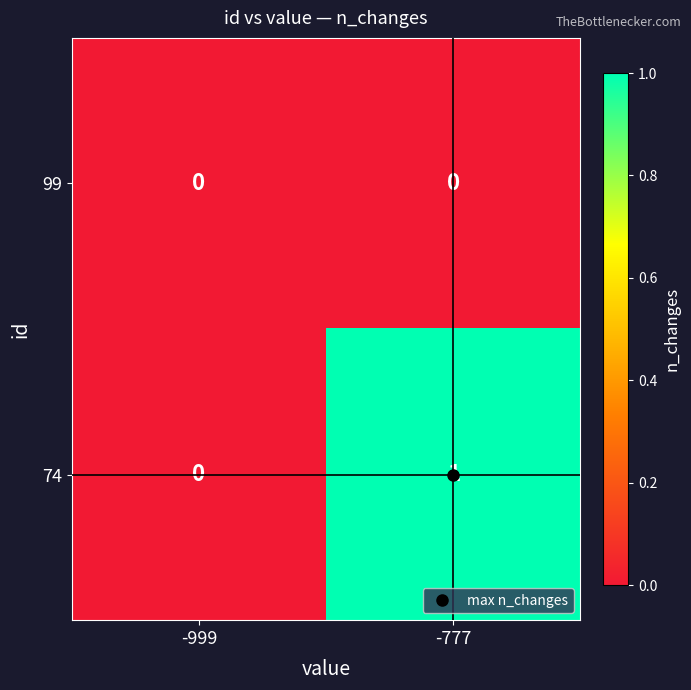

Which label corresponds to the largest value in the chart?

-777